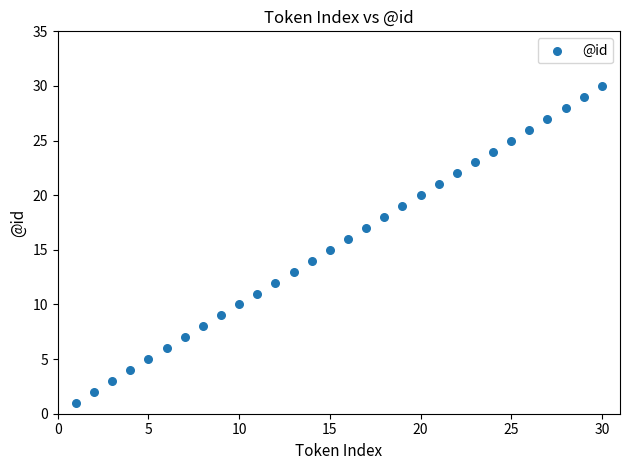

What is the range of Y values (max minus min)?

29